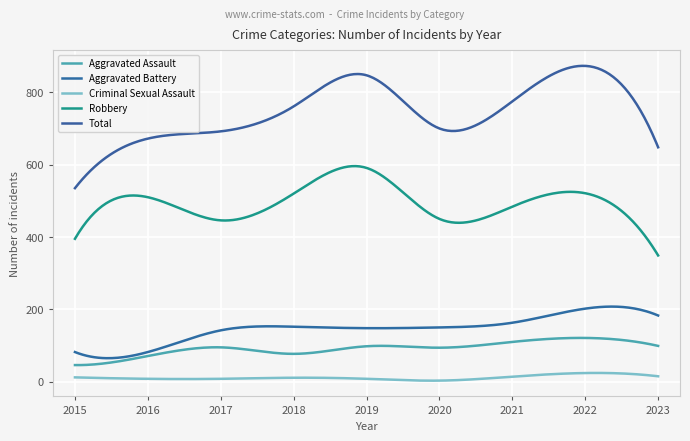

What is the value of the Total point at the 3rd from the left?

692